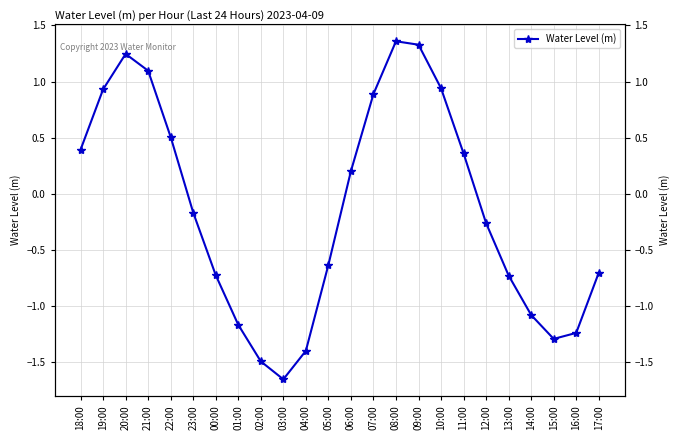

Count the number of data series in this chart.

1